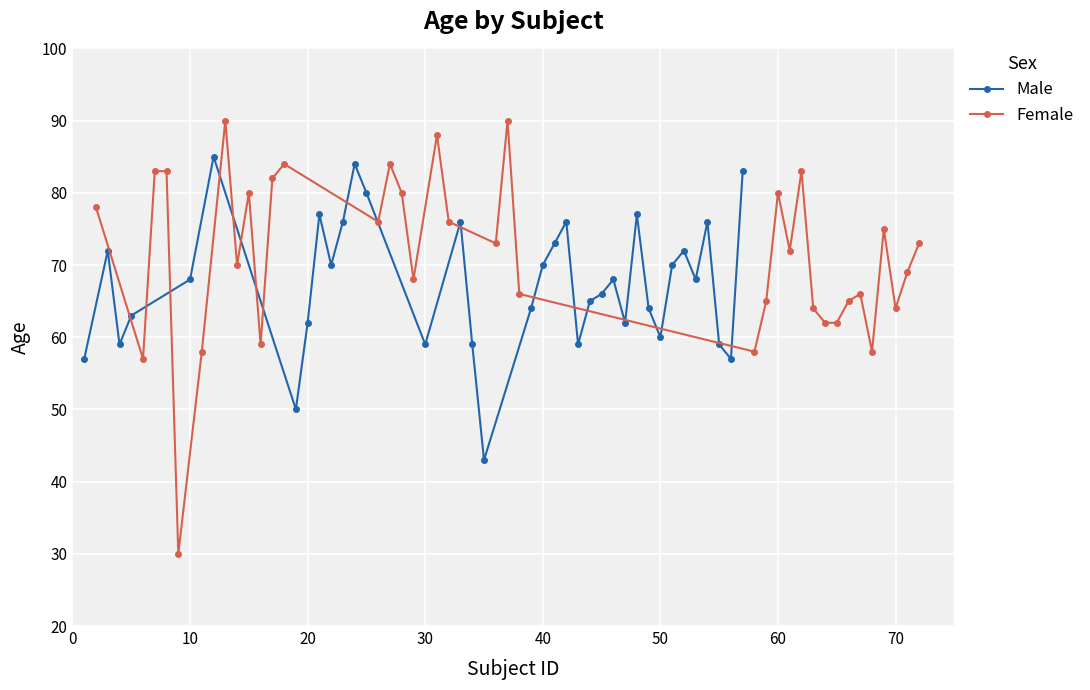

How many values in the Female series are below 73?

18